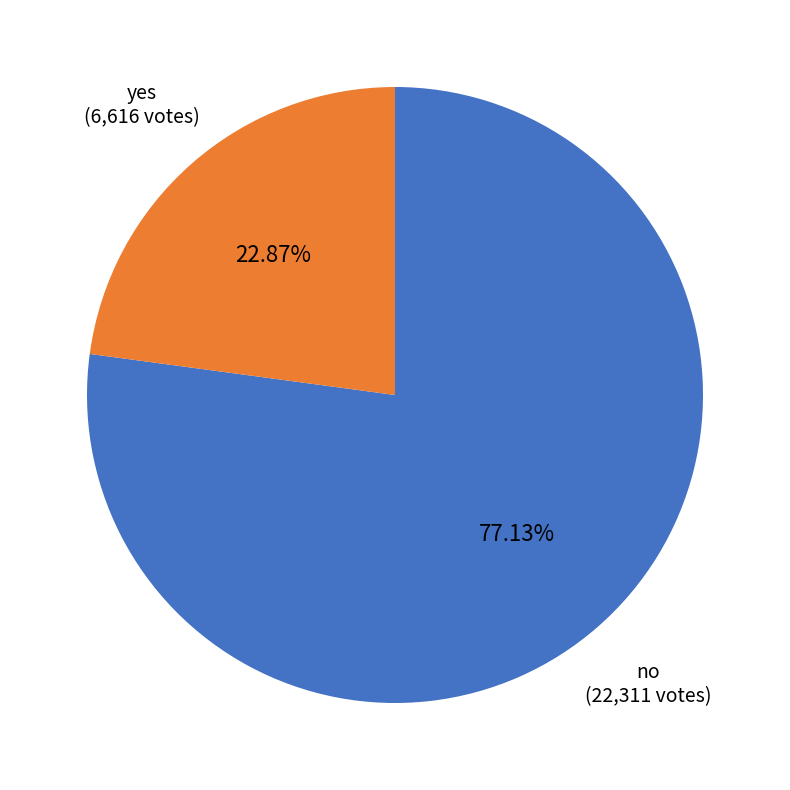

Does no account for over 50% of the chart?

Yes